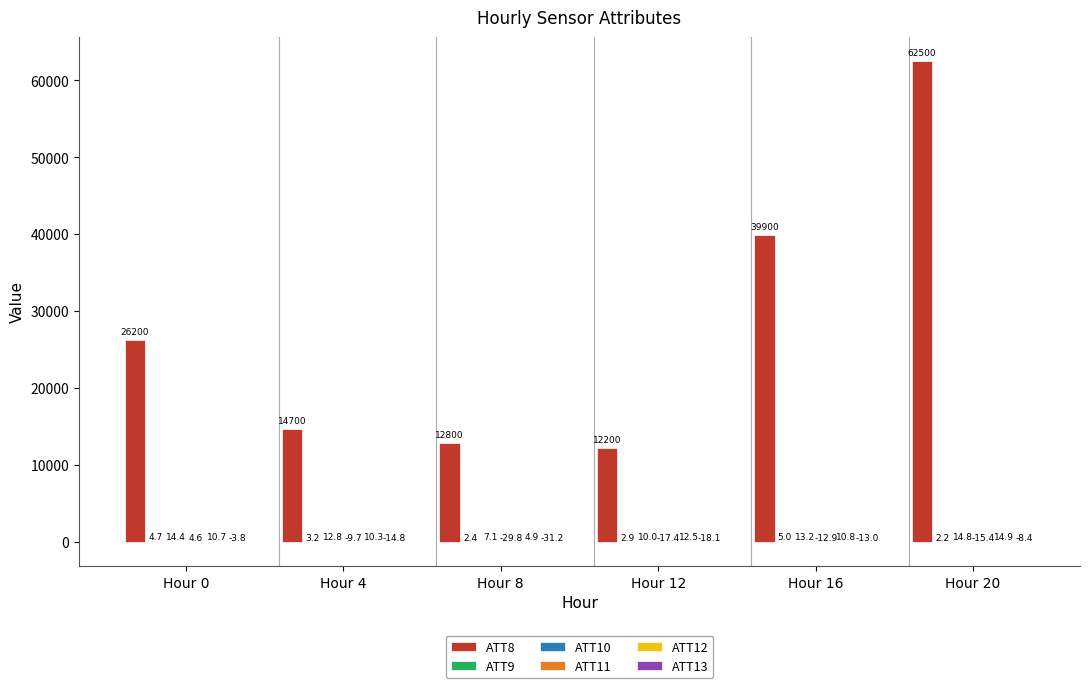

What is the total value across all series at Hour 4?

14701.8